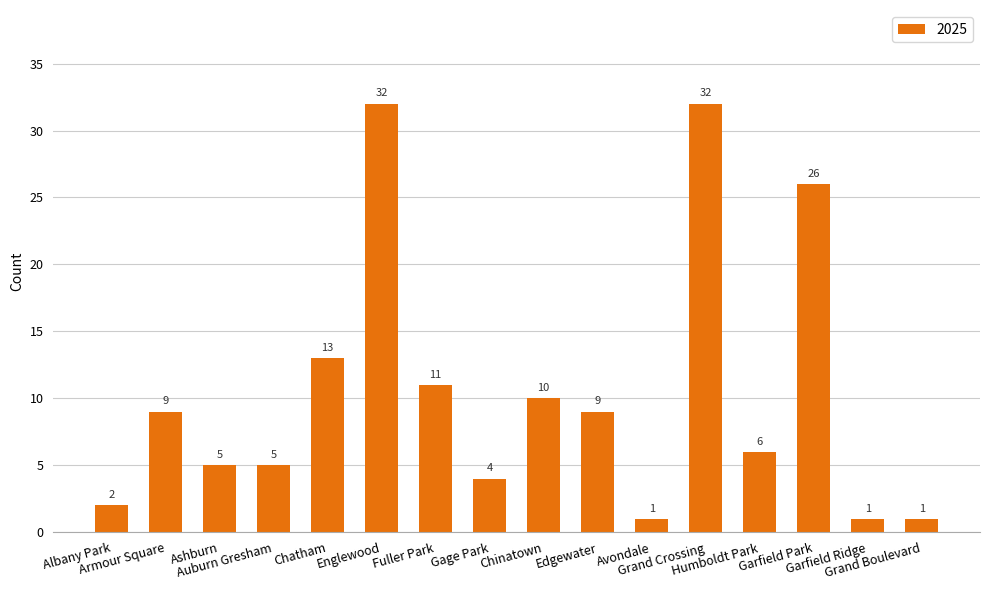

Reading left to right, what are all the values shown in this chart?

2	9	5	5	13	32	11	4	10	9	1	32	6	26	1	1